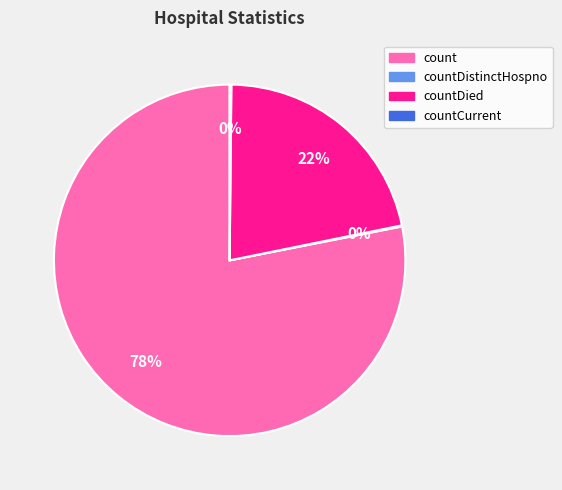

To the nearest percent, what is the average slice percentage?

25%